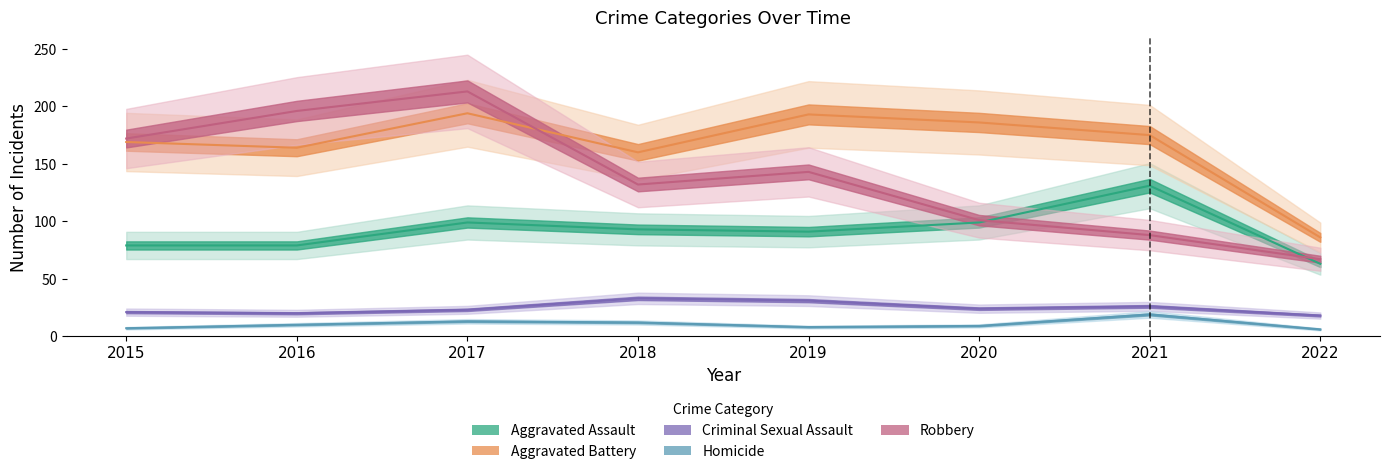

What is the smallest value displayed?

6